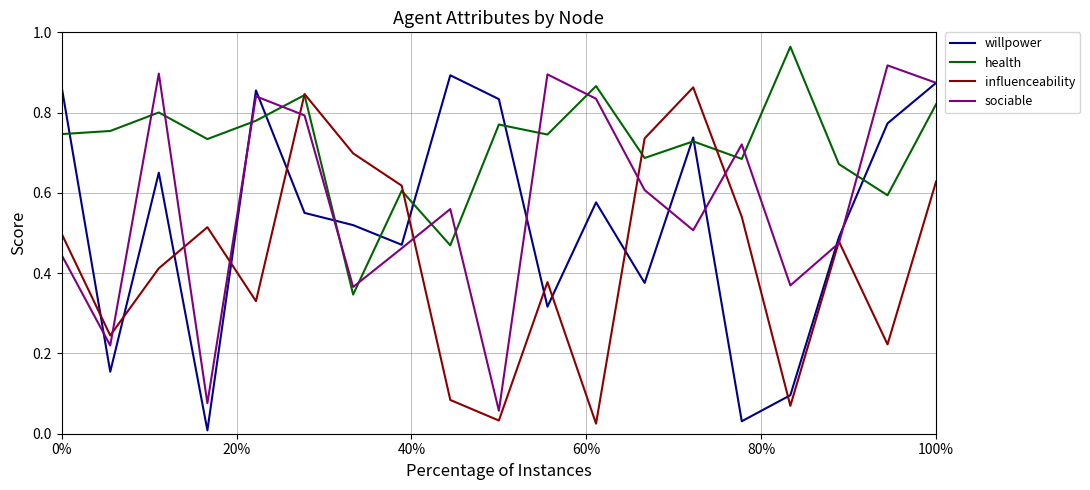

True or false: influenceability and willpower cross at least once.

True